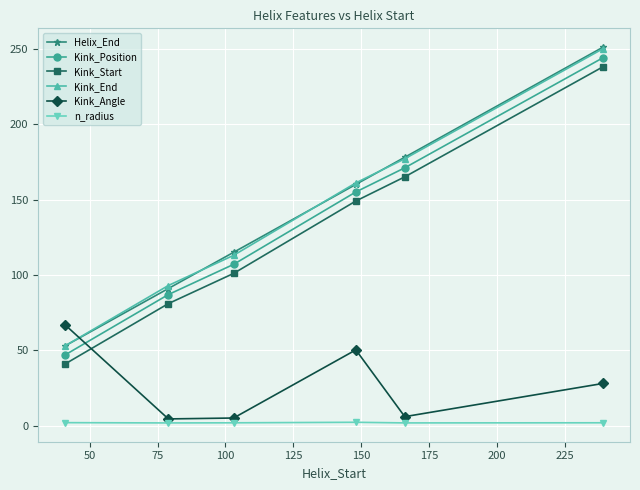

Is this an area chart (filled region under the line)?

No